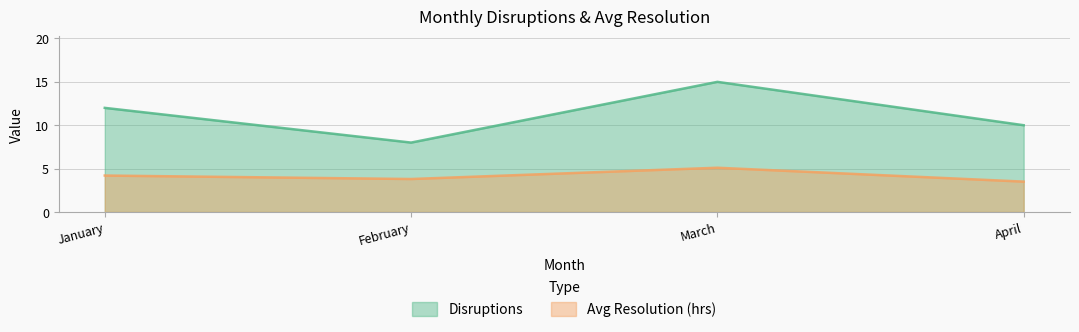

What is the maximum value for Disruptions?

15.0